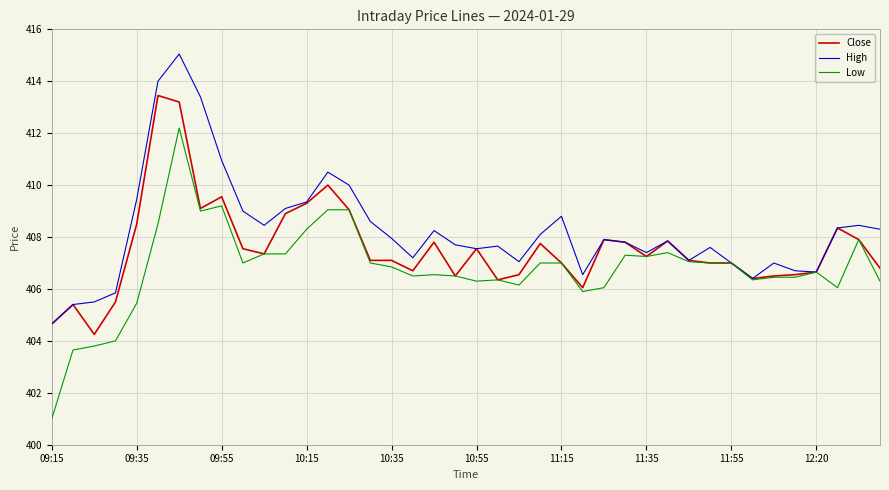

Rank the series by their maximum value, from highest to lowest.

High, Close, Low